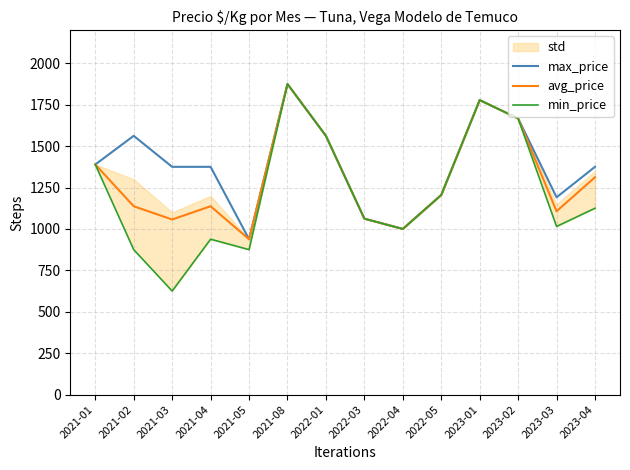

The value of avg_price at 2021-05 is 938. True or false?

True